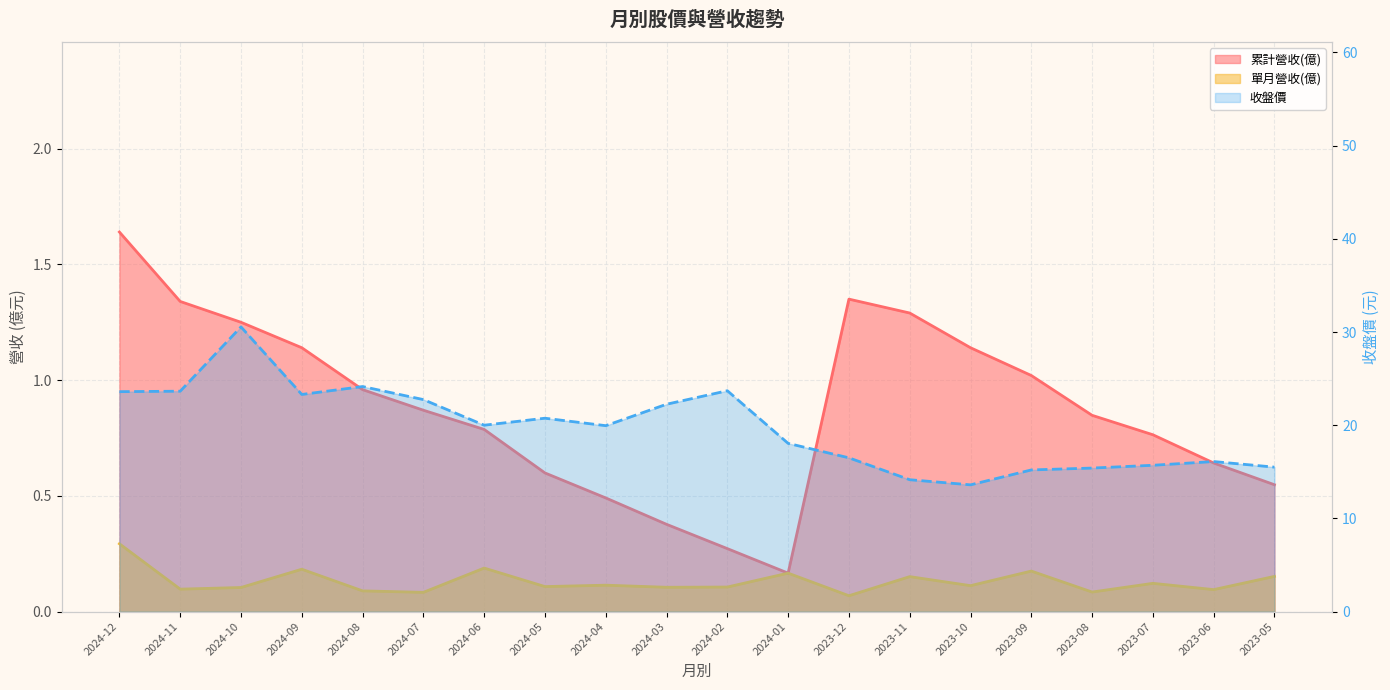

Which series has the largest range (max minus min)?

收盤價